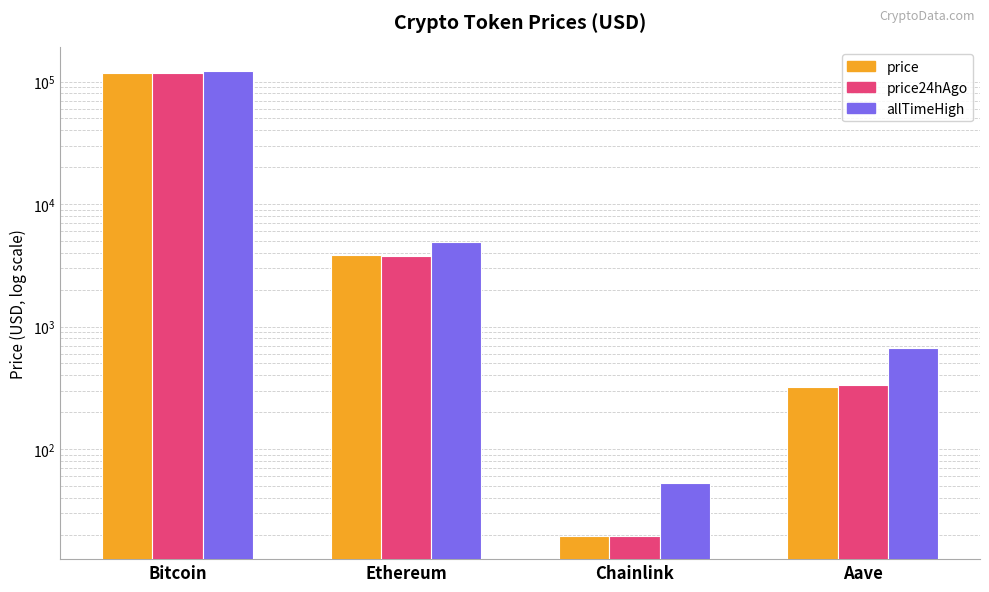

True or false: allTimeHigh has a value of 1798.0 at Ethereum.

False